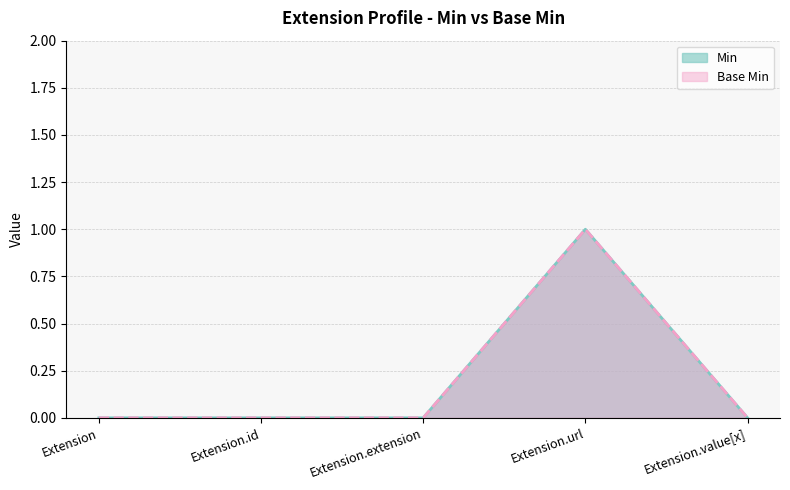

True or false: Min and Base Min intersect in this chart.

False